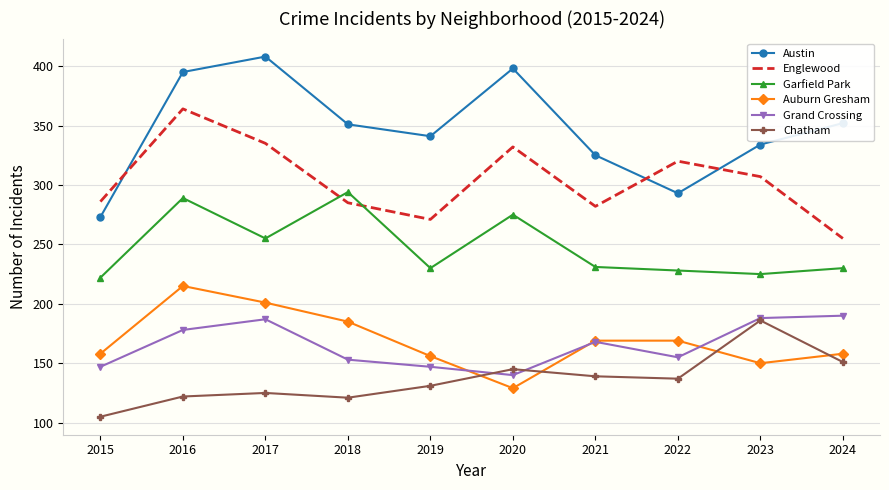

Where is the first local minimum for Auburn Gresham?

2020